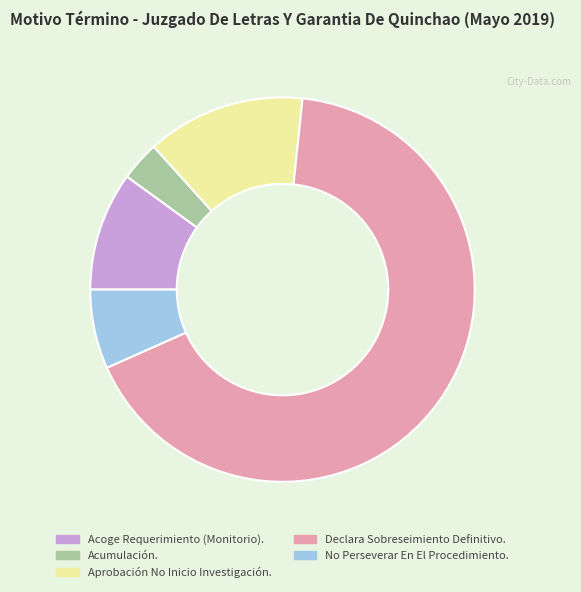

Rank the categories by value from highest to lowest.

Declara Sobreseimiento Definitivo., Aprobación No Inicio Investigación., Acoge Requerimiento (Monitorio)., No Perseverar En El Procedimiento., Acumulación.